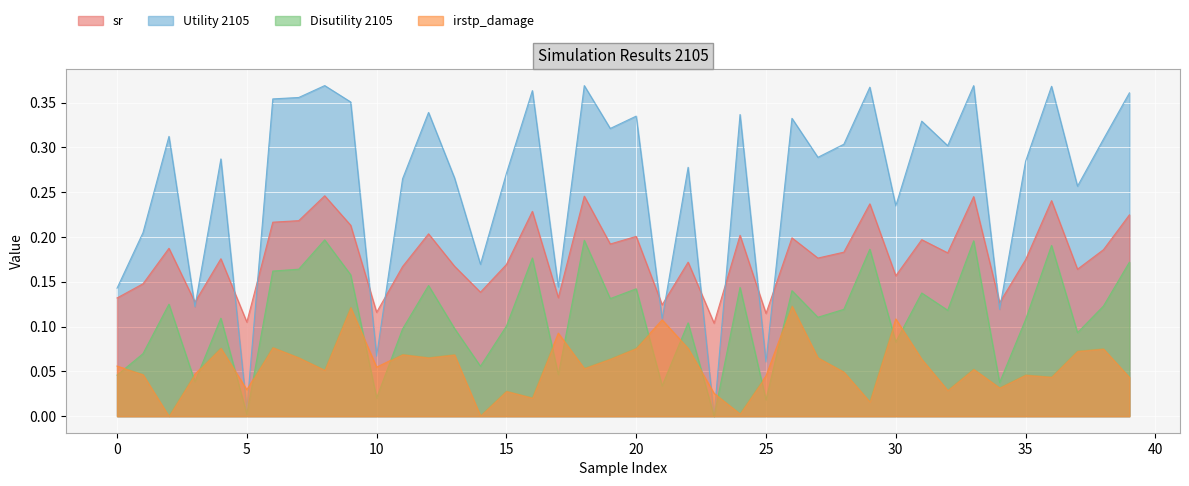

How many times do Disutility 2105 and irstp_damage cross each other?

17